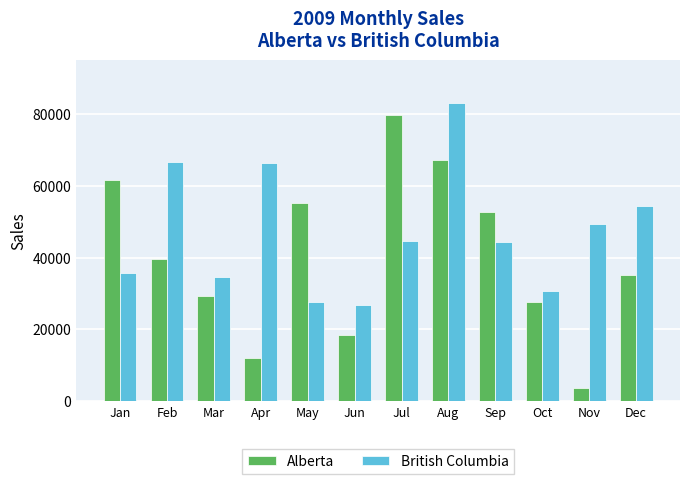

What is the maximum value shown in the chart?

83140.7